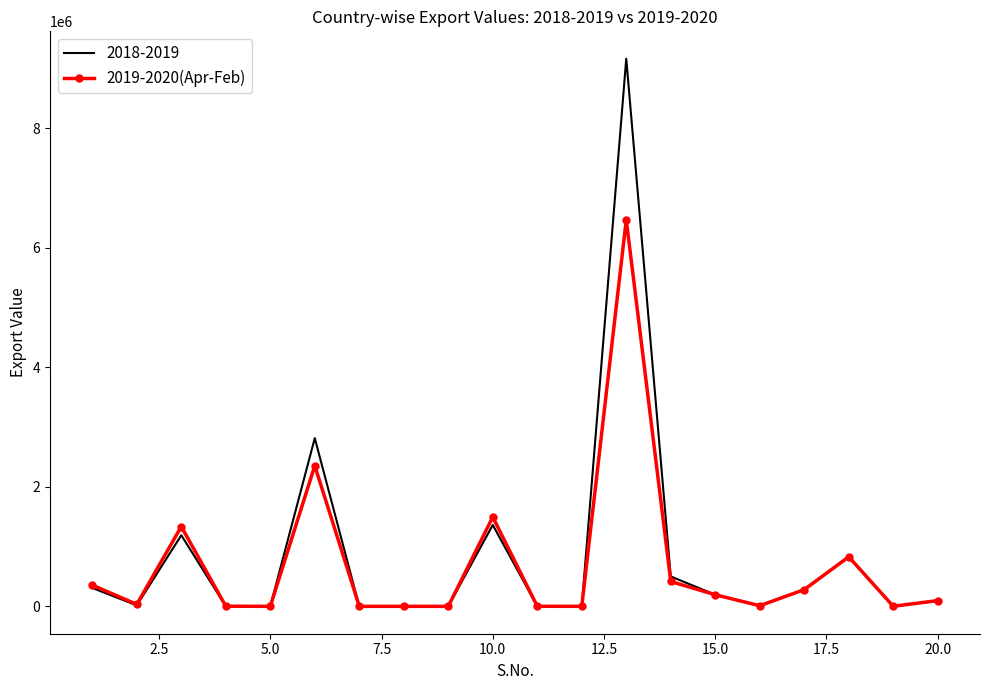

What is the highest value of the 2018-2019 series?

9163831.8